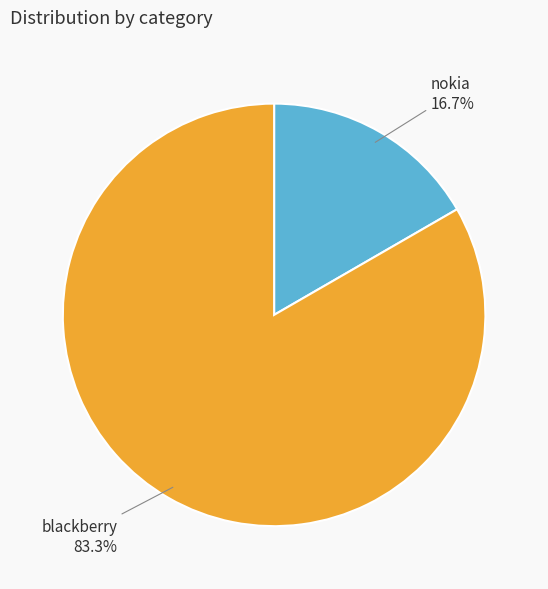

What is the largest slice in the pie chart?

blackberry